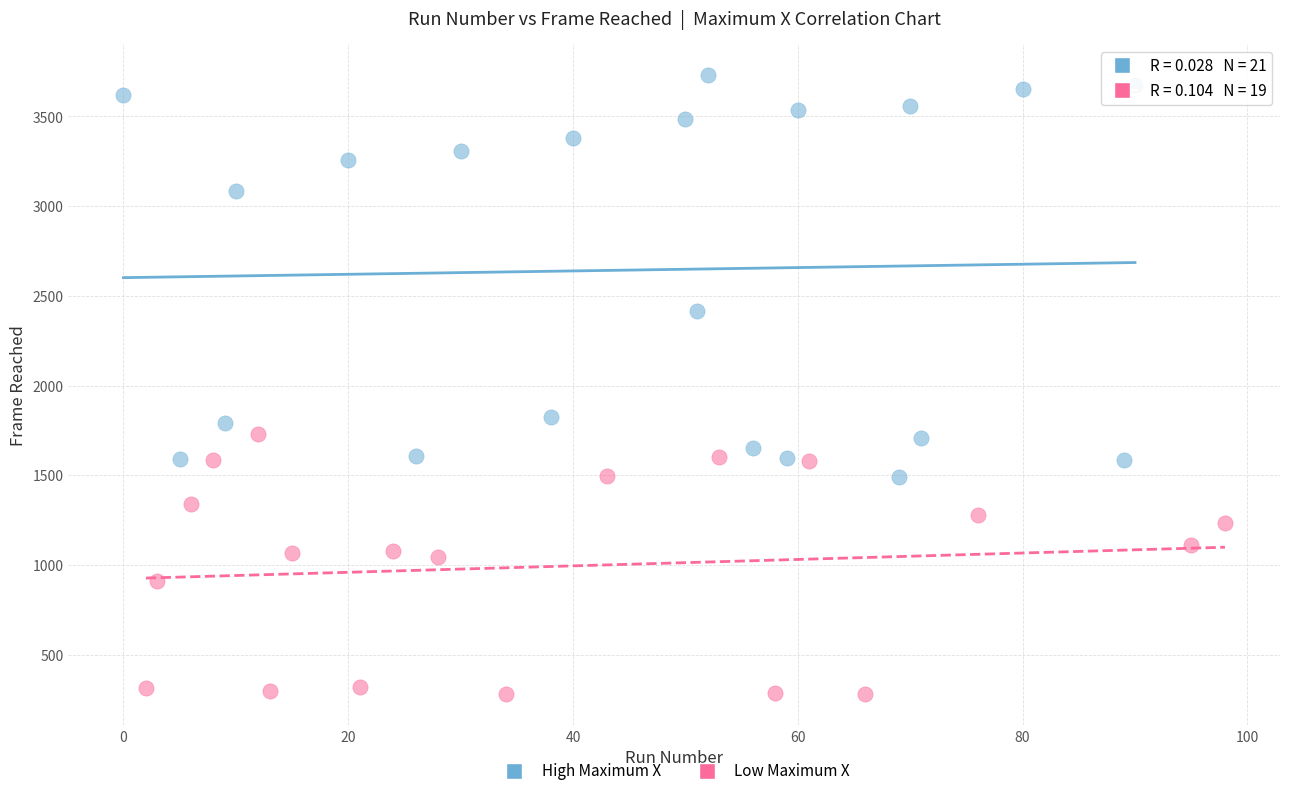

What are all the series names shown in the legend?

High Maximum X, Low Maximum X